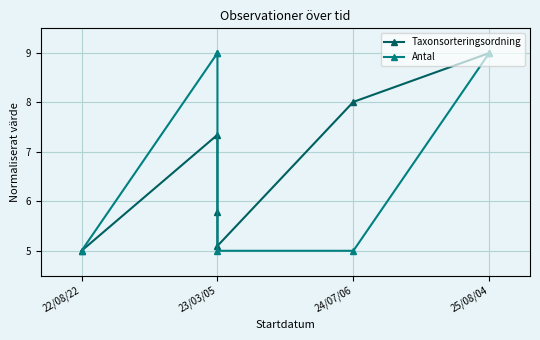

Does the chart display data point markers on the line(s)?

Yes